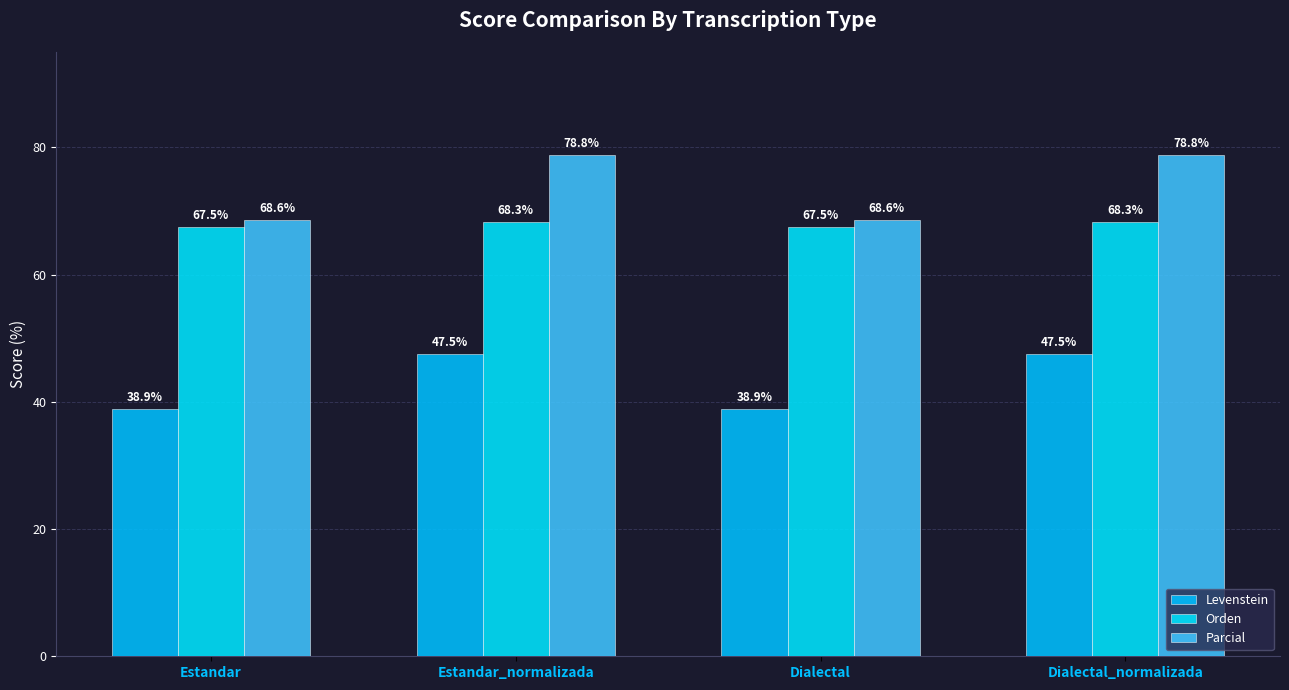

What is the difference between the maximum and minimum values in the Parcial series?

10.2